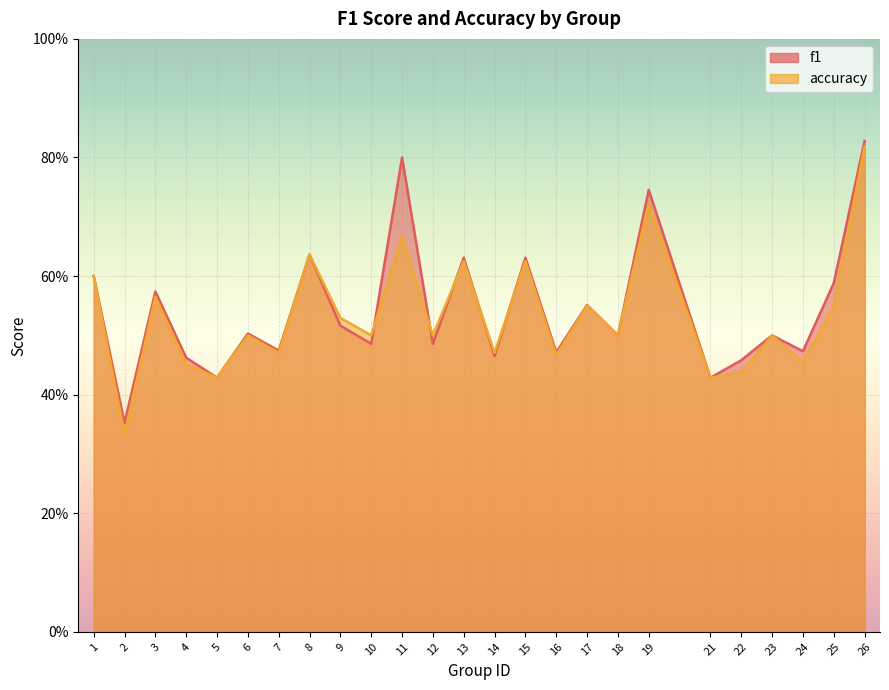

After their last crossing, which series has the higher values: f1 or accuracy?

f1